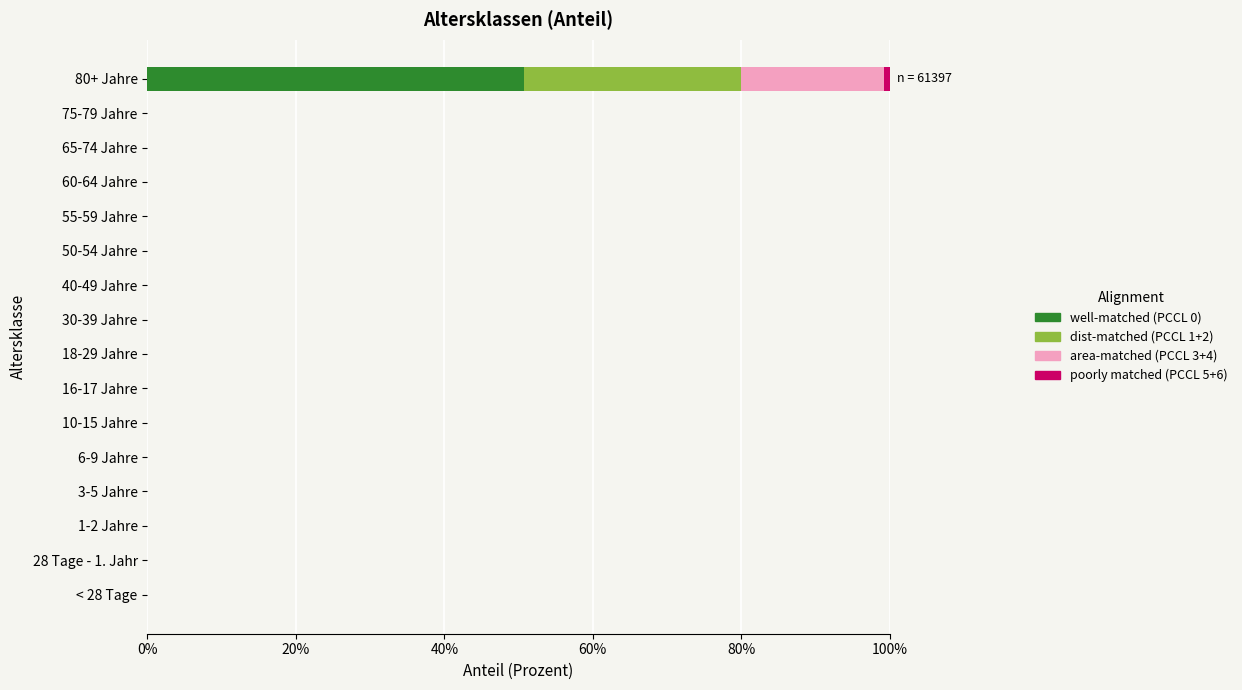

Rank the series by their average value, from lowest to highest.

poorly matched (PCCL 5+6), area-matched (PCCL 3+4), dist-matched (PCCL 1+2), well-matched (PCCL 0)